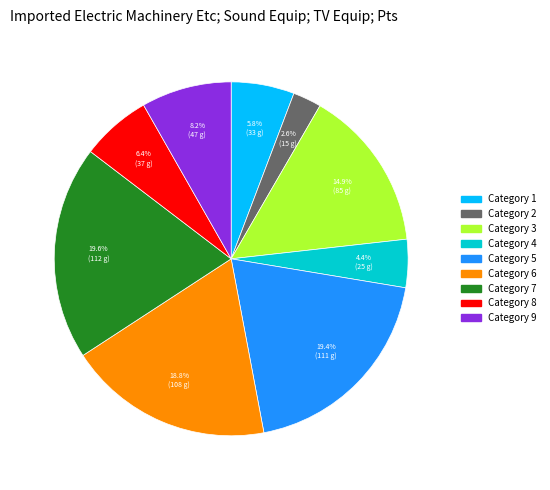

Is there a majority slice in this chart?

No